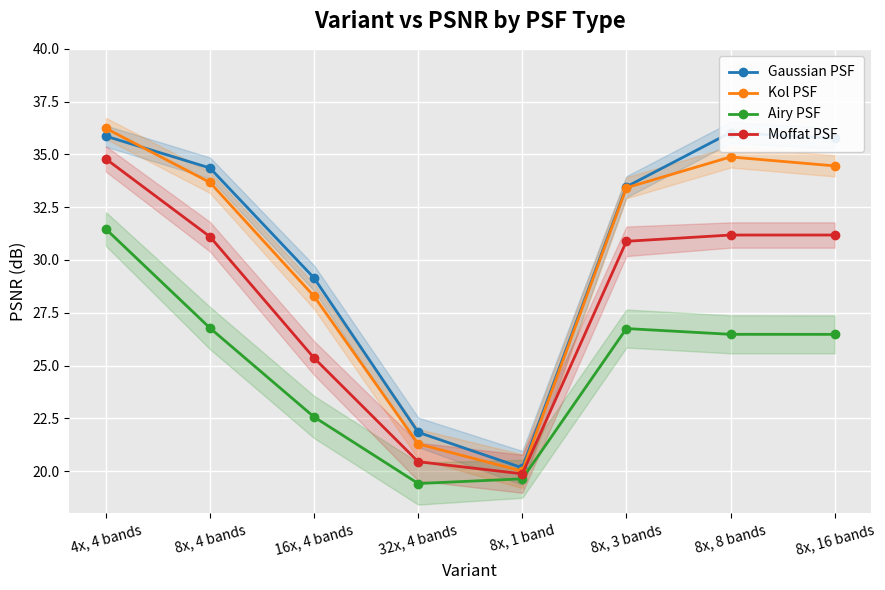

At which category does Gaussian PSF reach its first local valley?

8x, 1 band